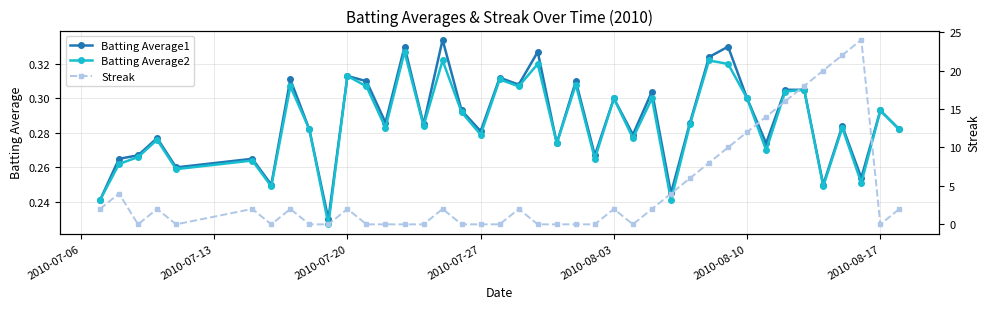

True or false: Batting Average1 has more than 0 interior local peaks.

True